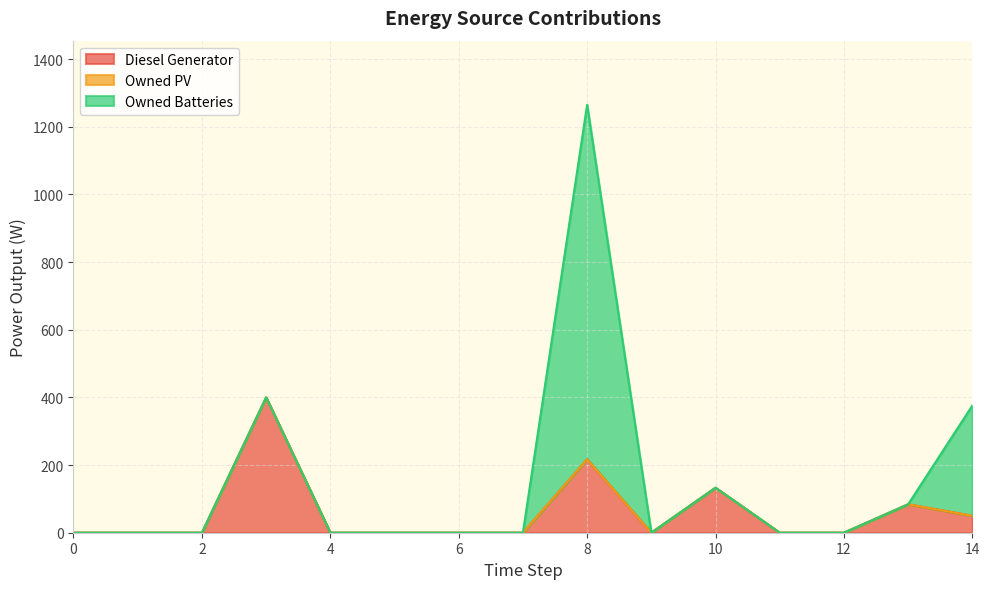

At how many categories does at least one series exceed 463?

1